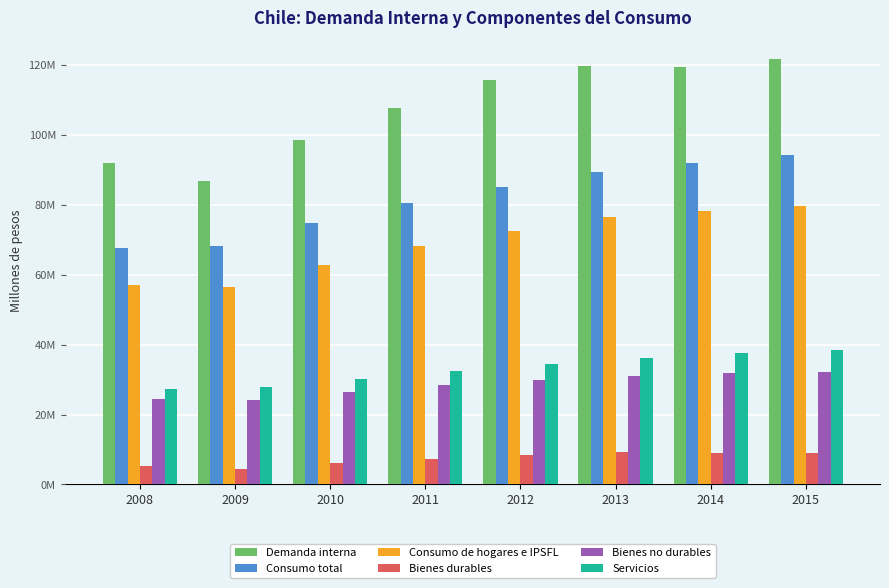

Does the chart contain any negative values?

No